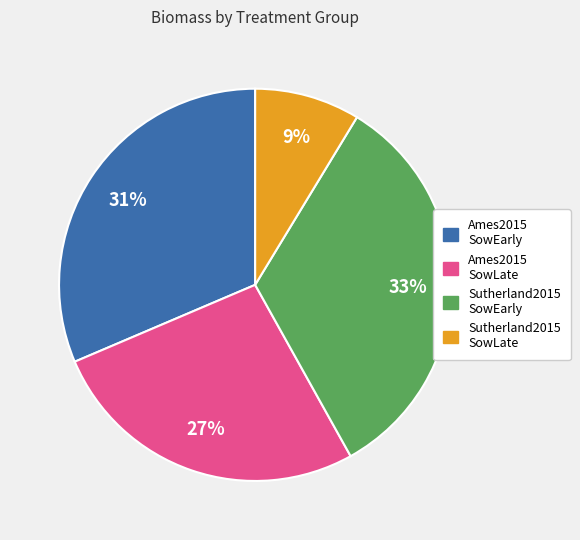

Is there a majority slice in this chart?

No